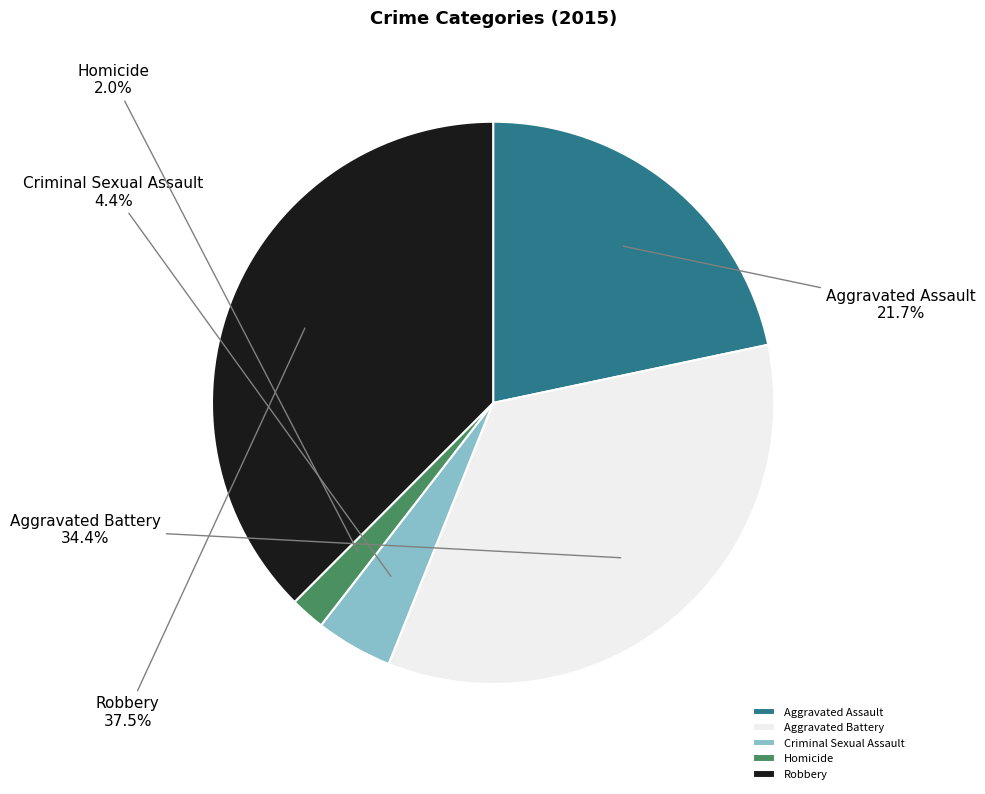

How many slices are in this pie chart?

5